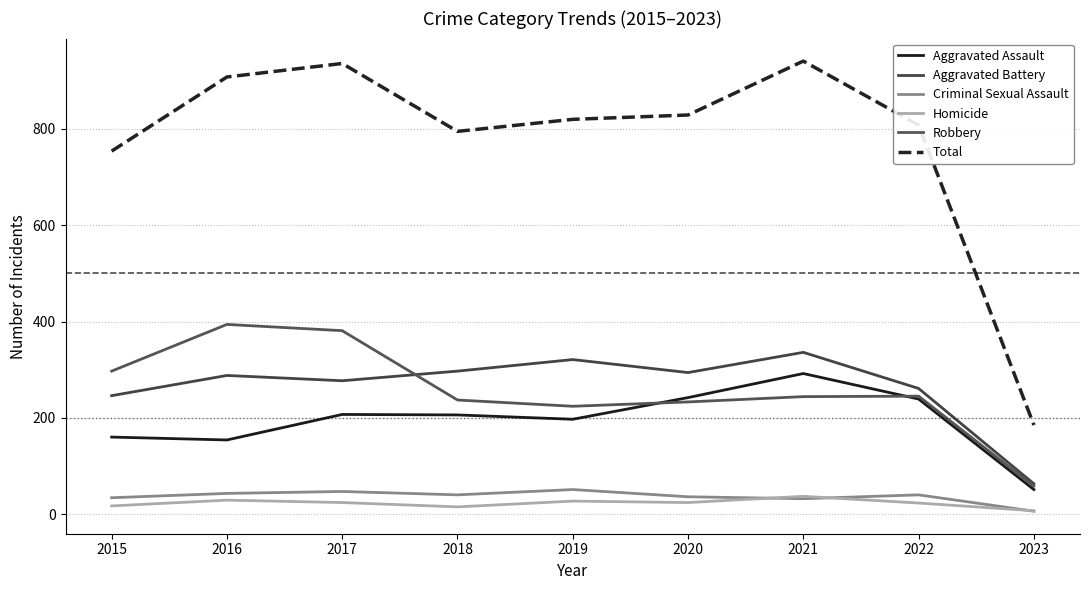

Which label corresponds to the largest value in the chart?

2021